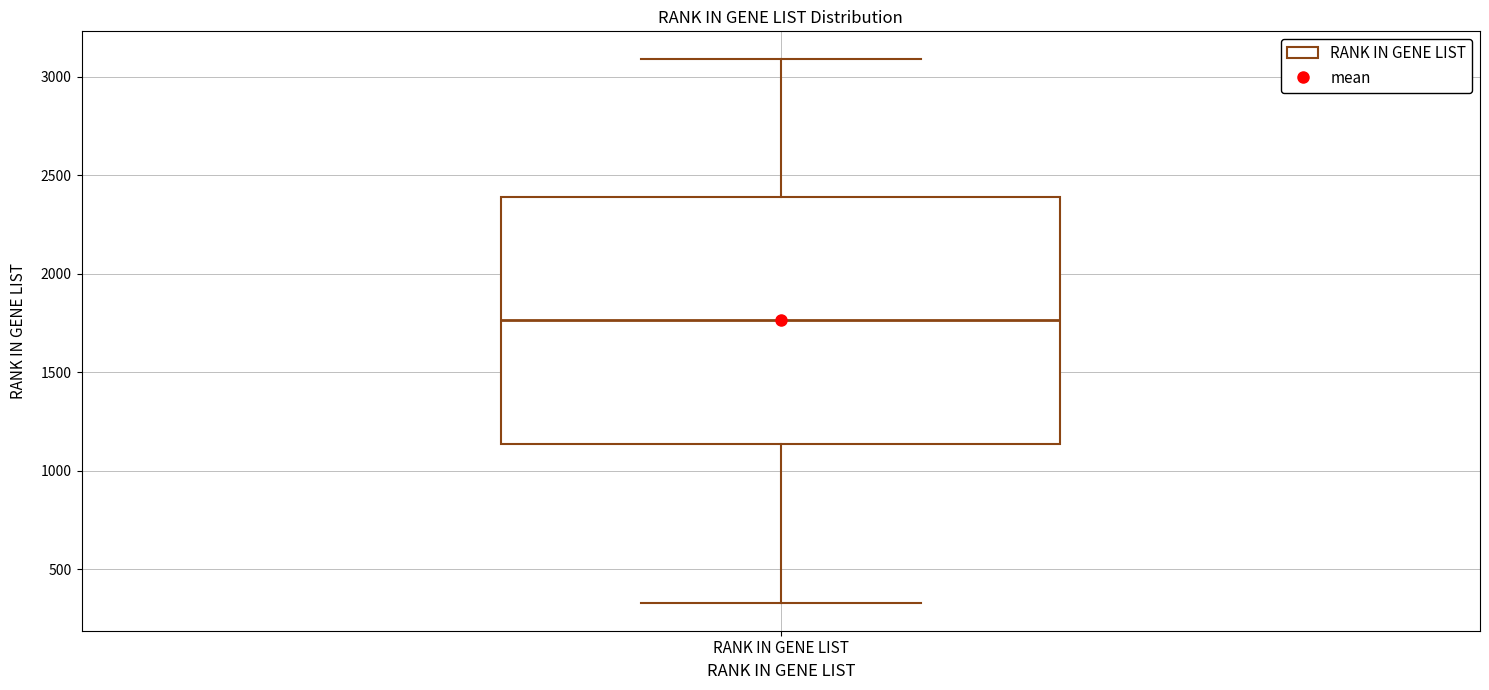

Read this box plot against the y-axis: the position of the median line, the range covered by the box, and the ends of both whiskers. The values are not printed on the chart, so give them approximately, as read against the axis.

median 1750, box 1150 to 2400, whiskers 350 to 3100